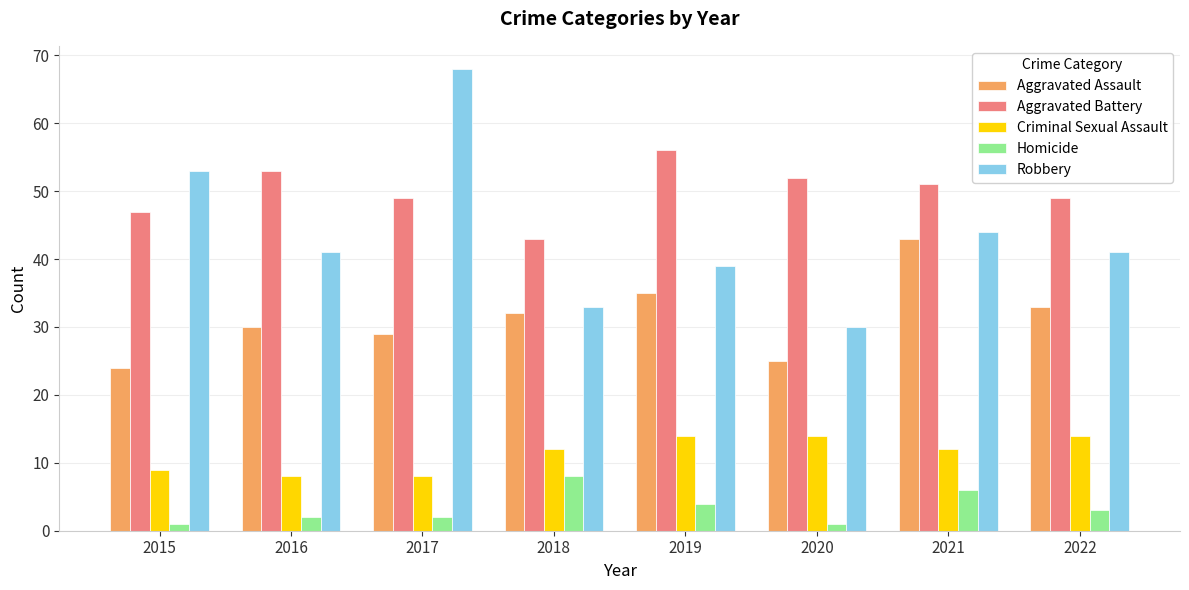

What is the sum of the Criminal Sexual Assault values at 2016 and 2019?

22